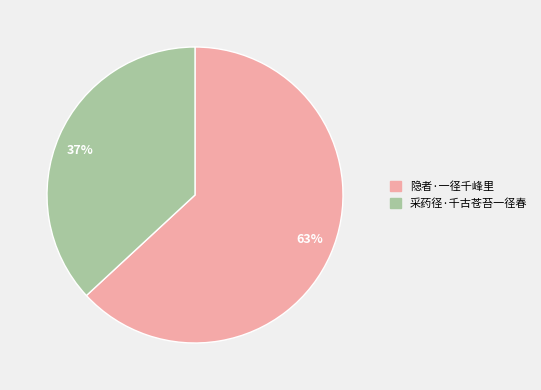

Which has a higher value, 37% or 63%?

63%